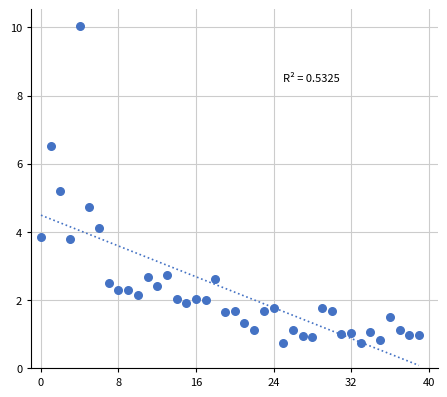

What is the range of Y values (max minus min)?

9.3